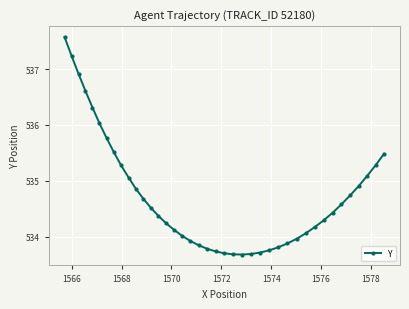

What is the value of the 12th point from the left?

534.7